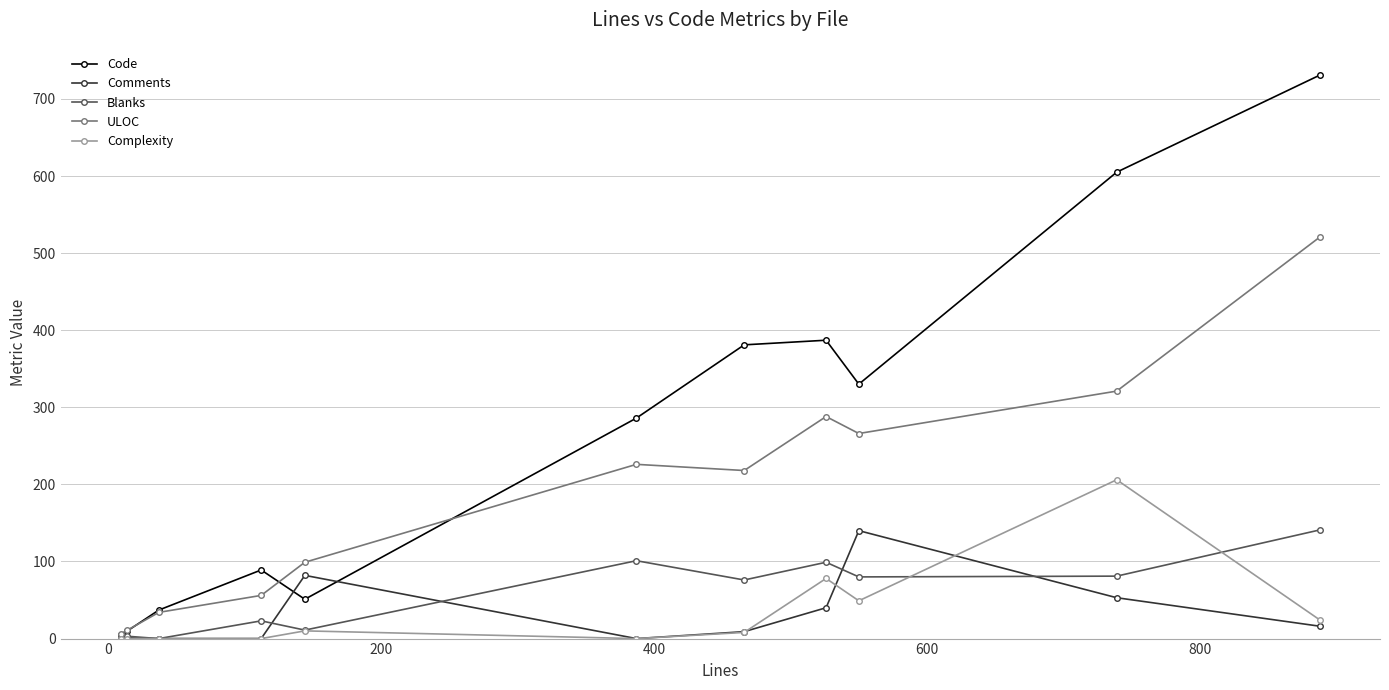

What is the greatest value displayed?

731